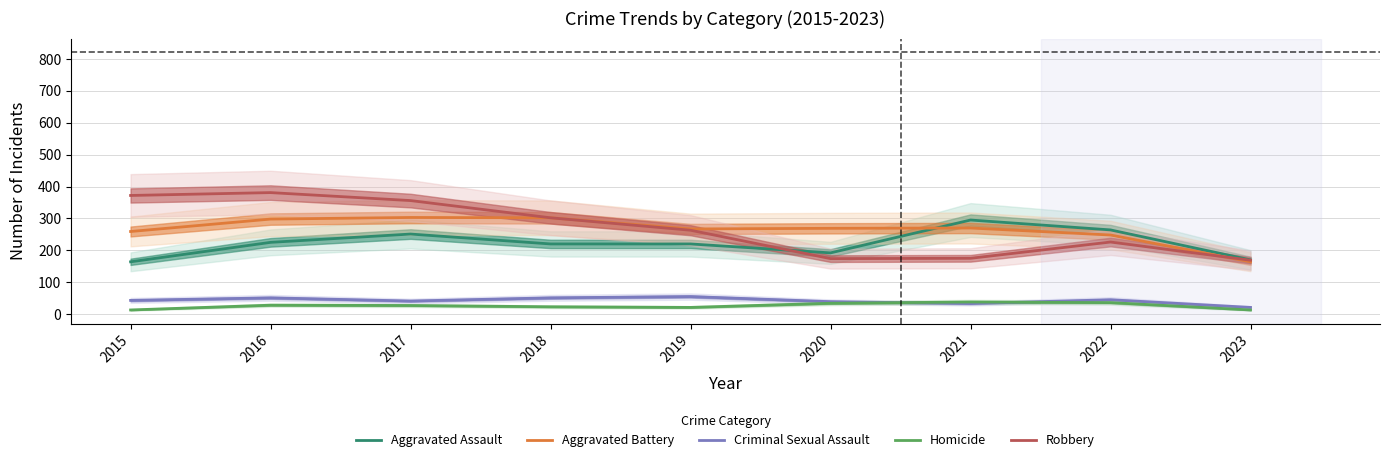

Reading left to right, what are all the values shown in this chart?

Aggravated Assault: 2015=164	2016=225	2017=251	2018=220	2019=220	2020=192	2021=295	2022=264	2023=170
Aggravated Battery: 2015=259	2016=298	2017=303	2018=302	2019=267	2020=269	2021=270	2022=248	2023=164
Criminal Sexual Assault: 2015=43	2016=51	2017=41	2018=51	2019=55	2020=39	2021=33	2022=45	2023=21
Homicide: 2015=13	2016=28	2017=27	2018=23	2019=21	2020=34	2021=38	2022=36	2023=13
Robbery: 2015=372	2016=381	2017=356	2018=302	2019=263	2020=174	2021=175	2022=226	2023=169